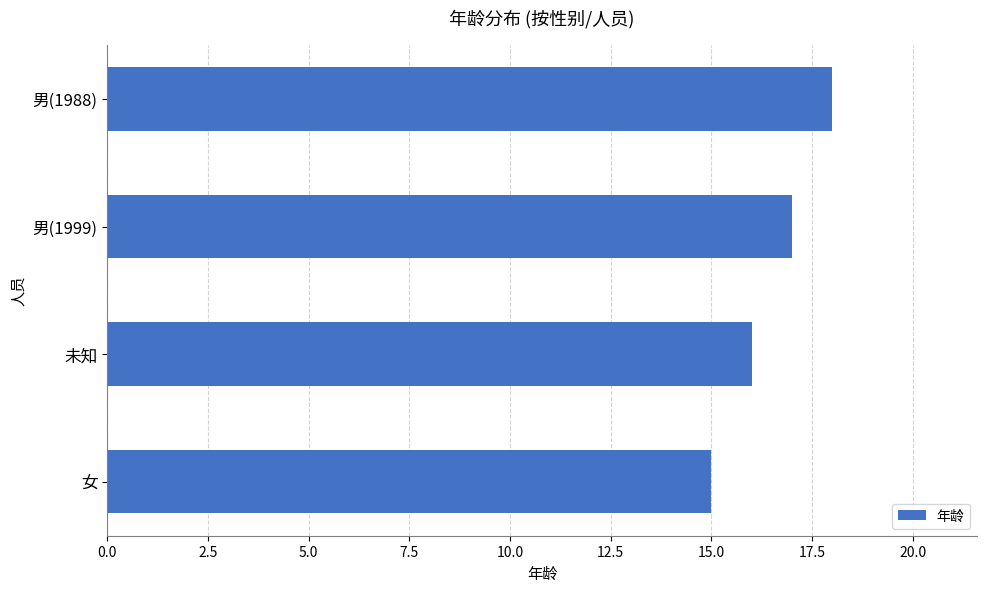

Rank the categories by value from lowest to highest.

女, 未知, 男(1999), 男(1988)